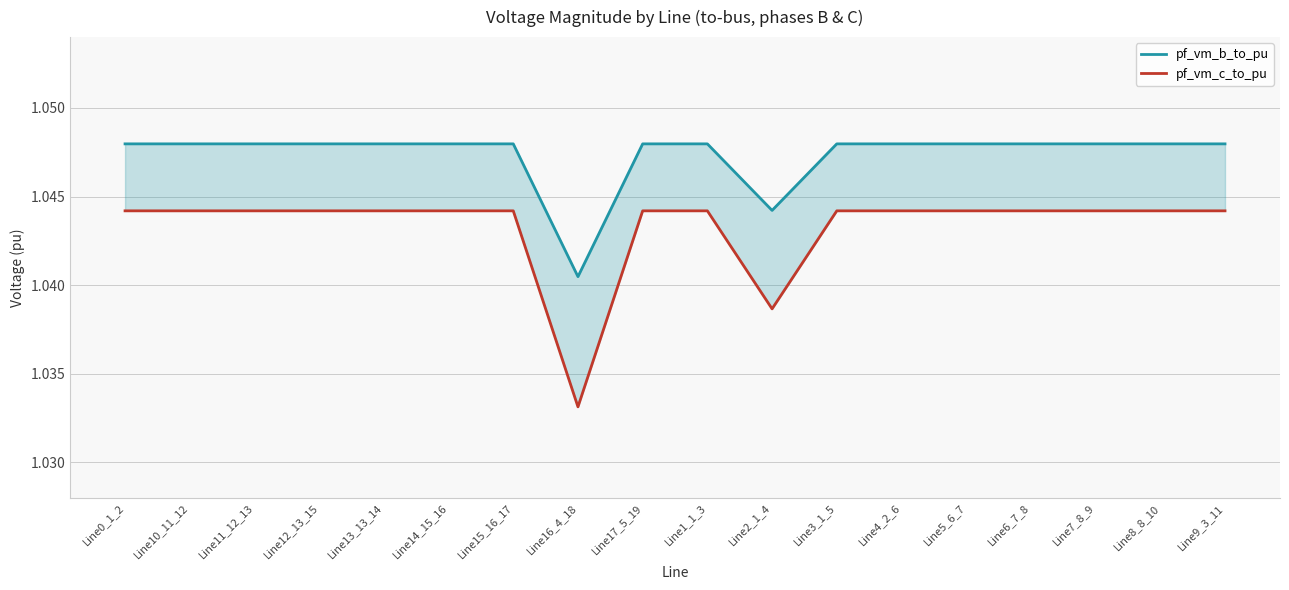

What is the value of the pf_vm_b_to_pu point at the 1st from the left?

1.0